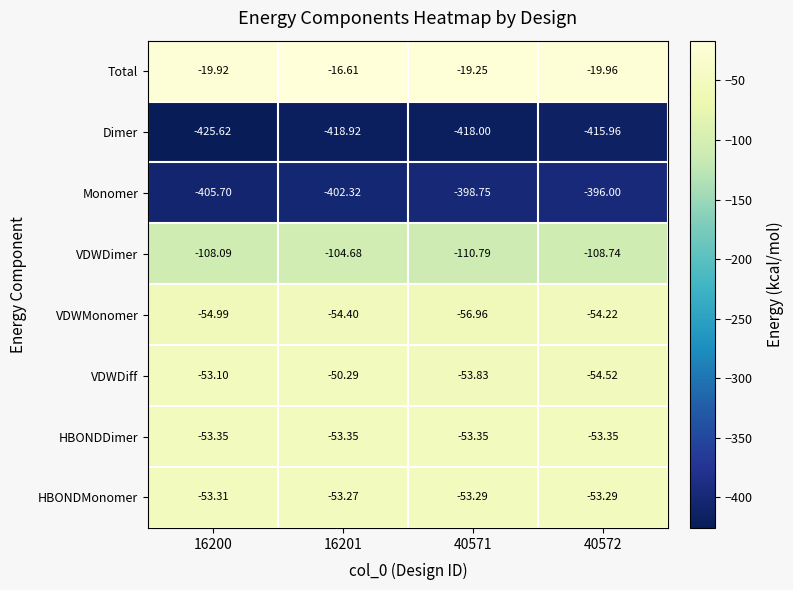

How many categories are shown in the chart?

4